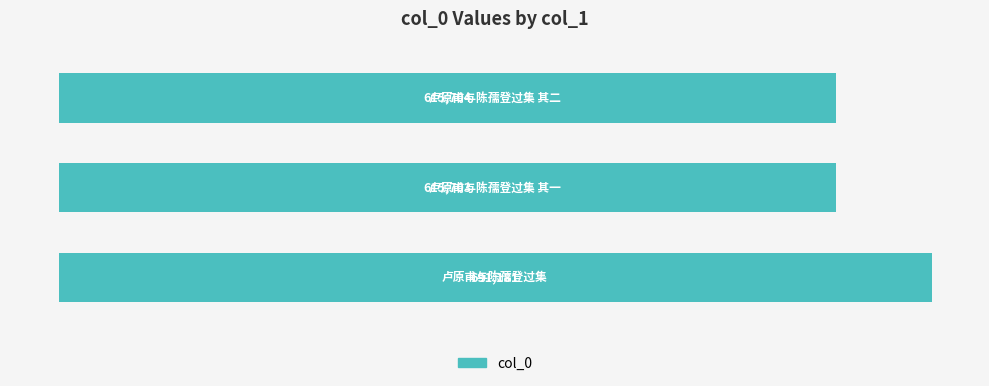

Reading right to left, list all the values displayed in this chart.

2=90.0	1=80.2	0=80.2